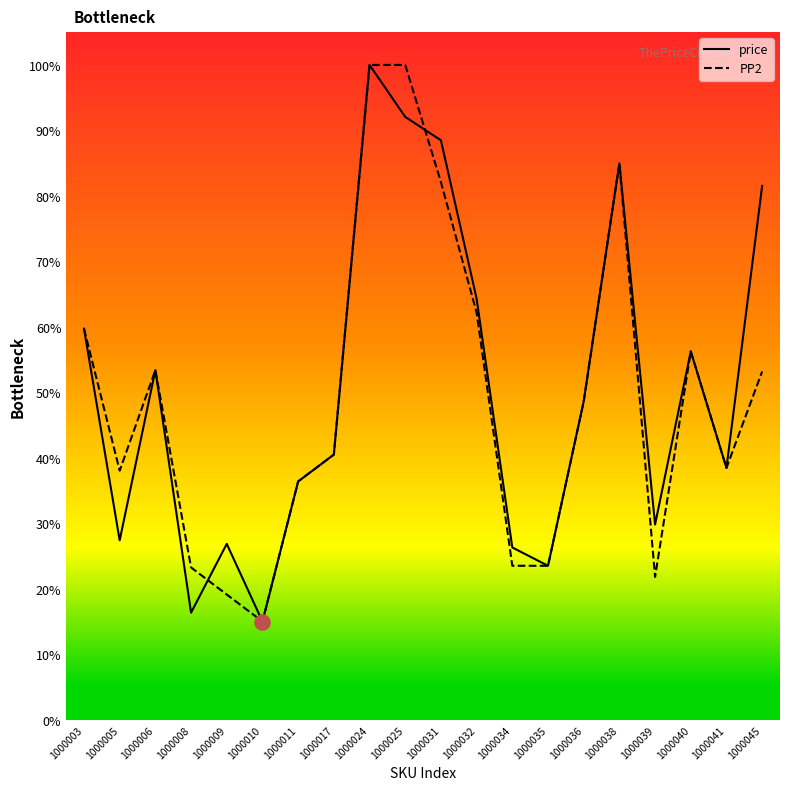

What are all the series names shown in the legend?

price, PP2